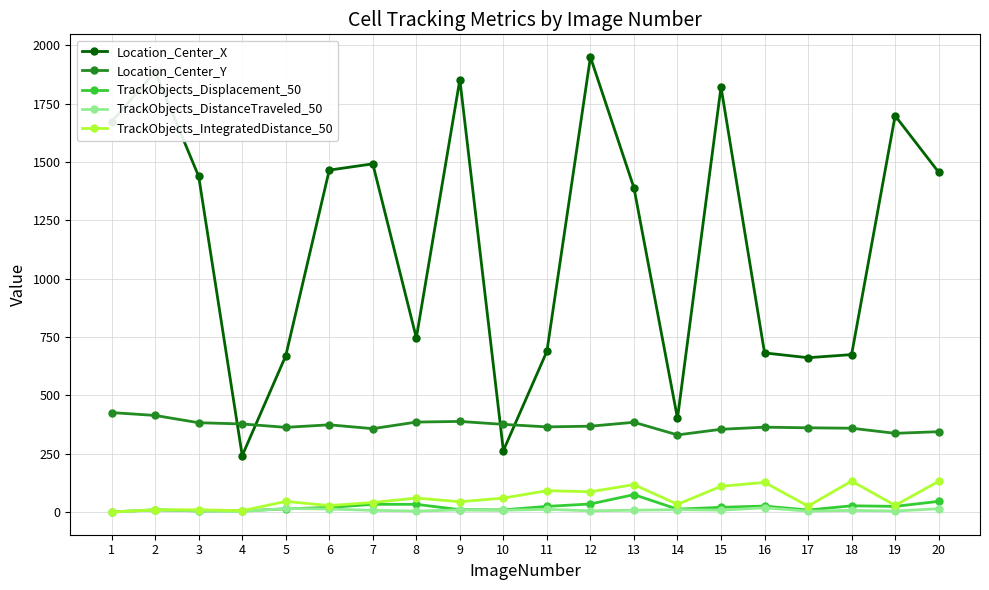

What are all the series names shown in the legend?

Location_Center_X, Location_Center_Y, TrackObjects_Displacement_50, TrackObjects_DistanceTraveled_50, TrackObjects_IntegratedDistance_50